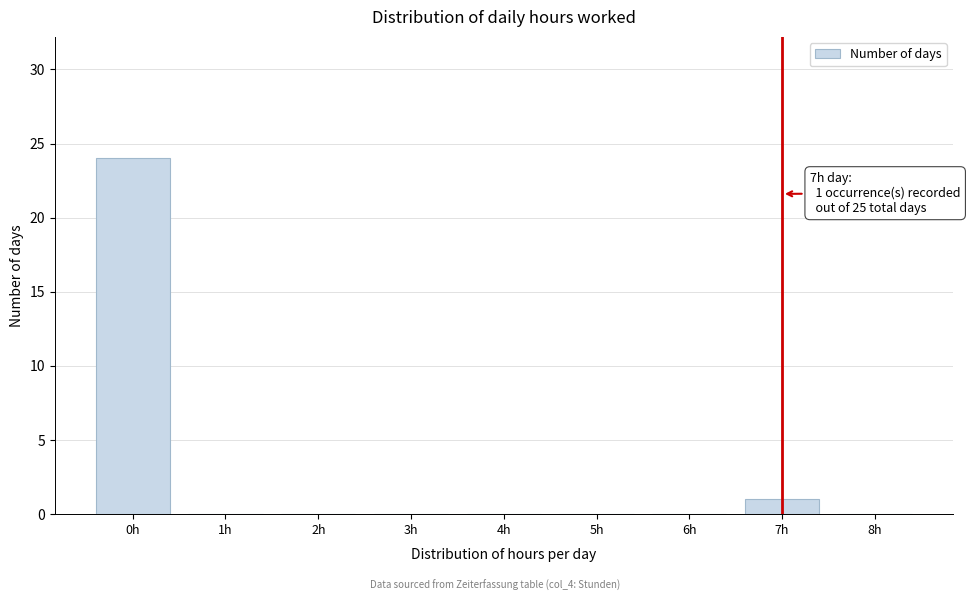

Reading left to right, extract all data points from this chart.

0h=24	1h=0	2h=0	3h=0	4h=0	5h=0	6h=0	7h=1	8h=0